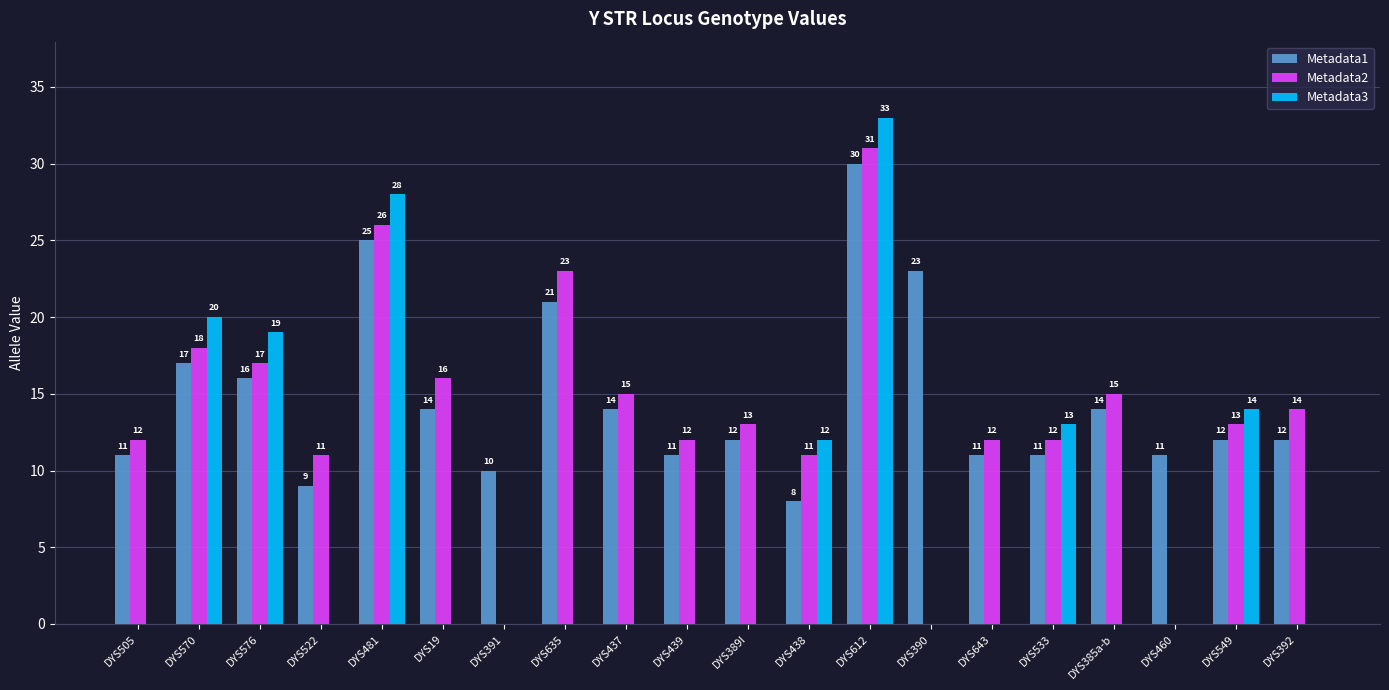

Reading left to right, extract all data points from this chart.

Metadata1: DYS505=11	DYS570=17	DYS576=16	DYS522=9	DYS481=25	DYS19=14	DYS391=10	DYS635=21	DYS437=14	DYS439=11	DYS389I=12	DYS438=8	DYS612=30	DYS390=23	DYS643=11	DYS533=11	DYS385a-b=14	DYS460=11	DYS549=12	DYS392=12
Metadata2: DYS505=12	DYS570=18	DYS576=17	DYS522=11	DYS481=26	DYS19=16	DYS391=0	DYS635=23	DYS437=15	DYS439=12	DYS389I=13	DYS438=11	DYS612=31	DYS390=0	DYS643=12	DYS533=12	DYS385a-b=15	DYS460=0	DYS549=13	DYS392=14
Metadata3: DYS505=0	DYS570=20	DYS576=19	DYS522=0	DYS481=28	DYS19=0	DYS391=0	DYS635=0	DYS437=0	DYS439=0	DYS389I=0	DYS438=12	DYS612=33	DYS390=0	DYS643=0	DYS533=13	DYS385a-b=0	DYS460=0	DYS549=14	DYS392=0